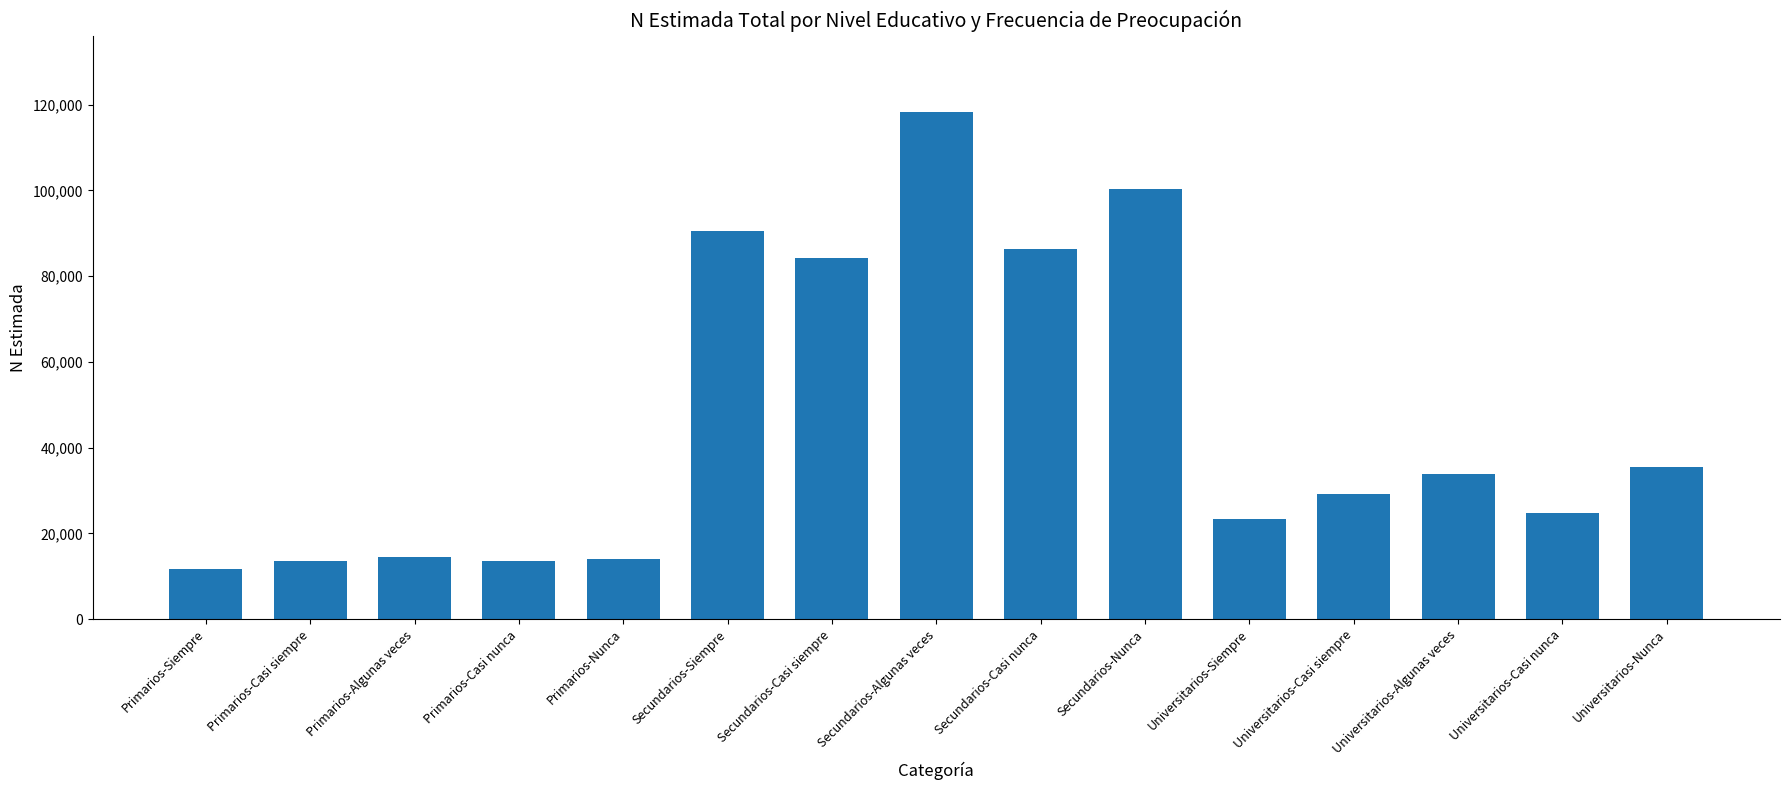

How many bars are there in total?

15